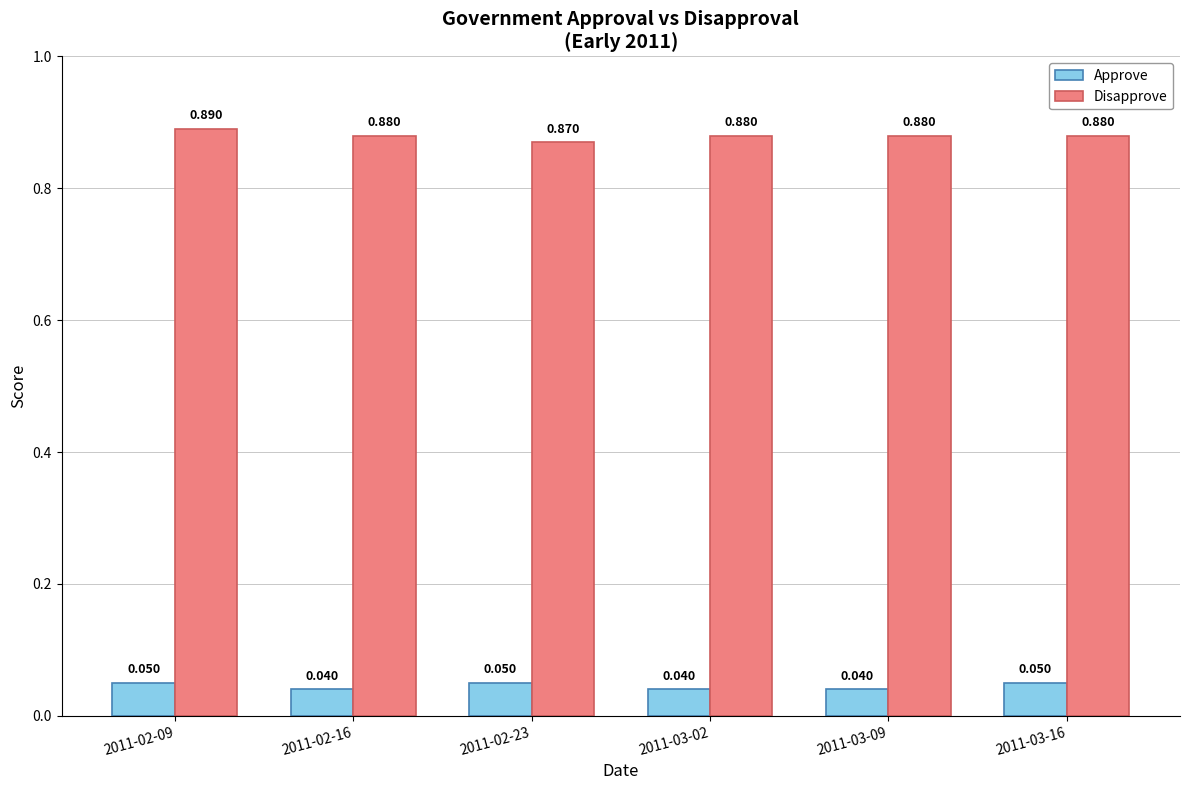

How many data points does each series have?

6